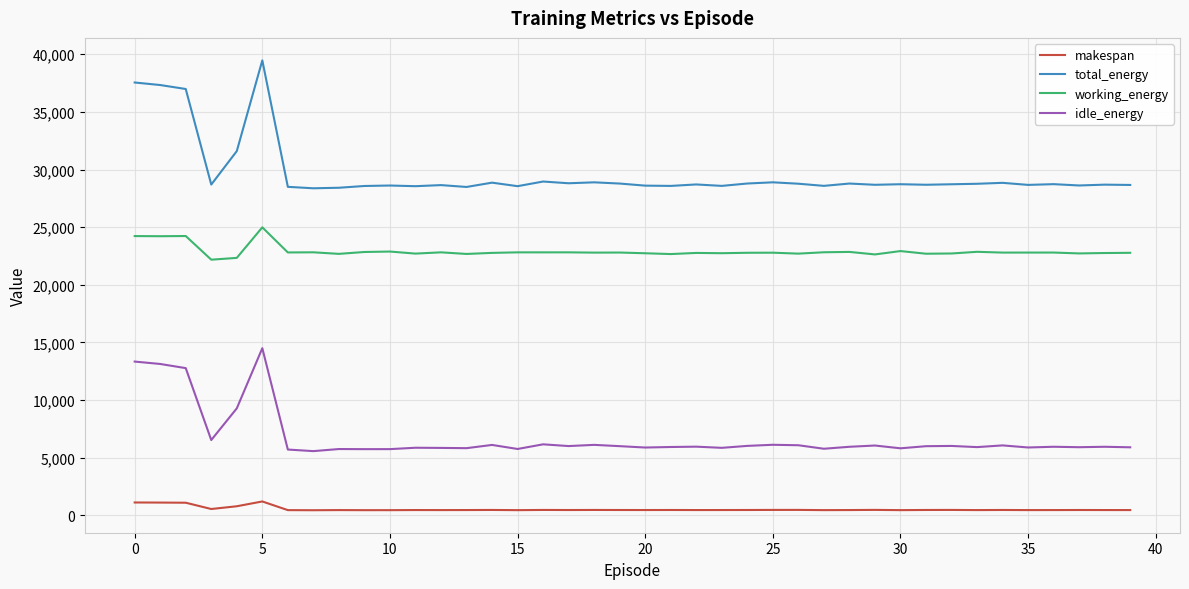

True or false: makespan and working_energy cross at least once.

False